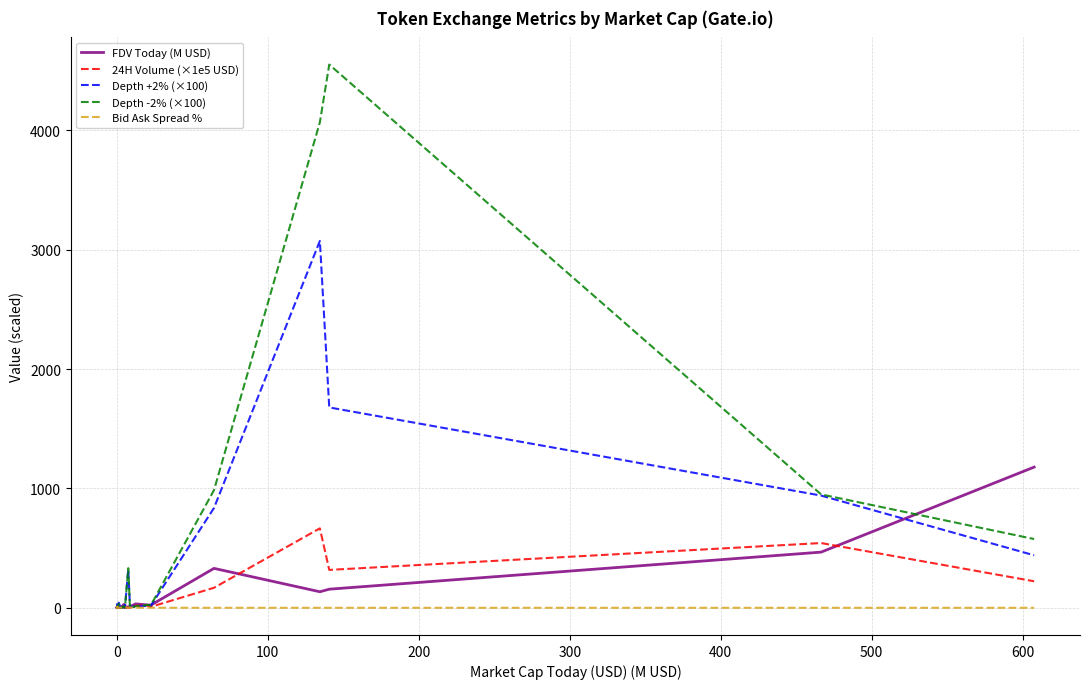

Which series has the largest range (max minus min)?

Depth -2% (×100)